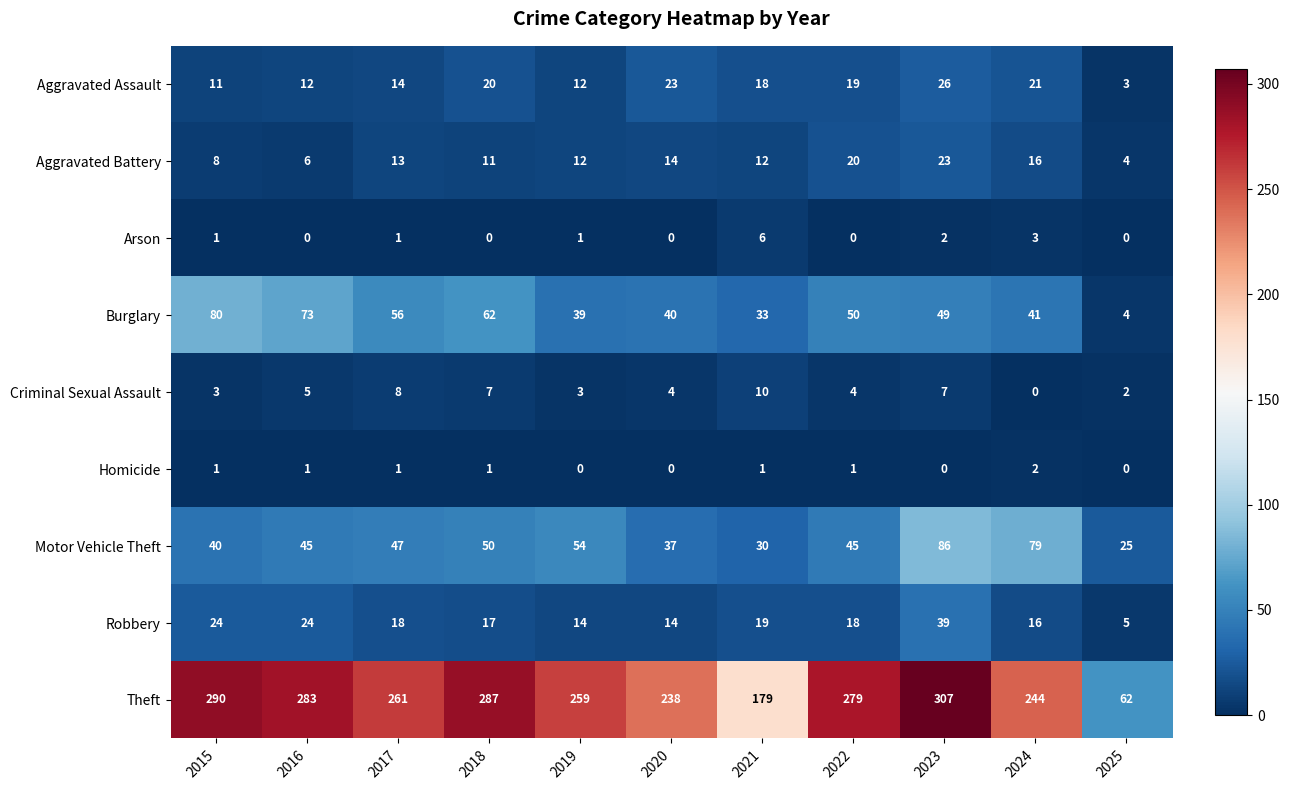

What is the spread (max minus min) of values at 2018?

287